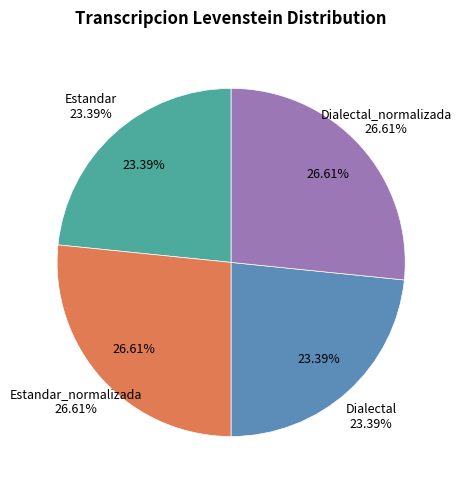

How many segments does this pie chart have?

4